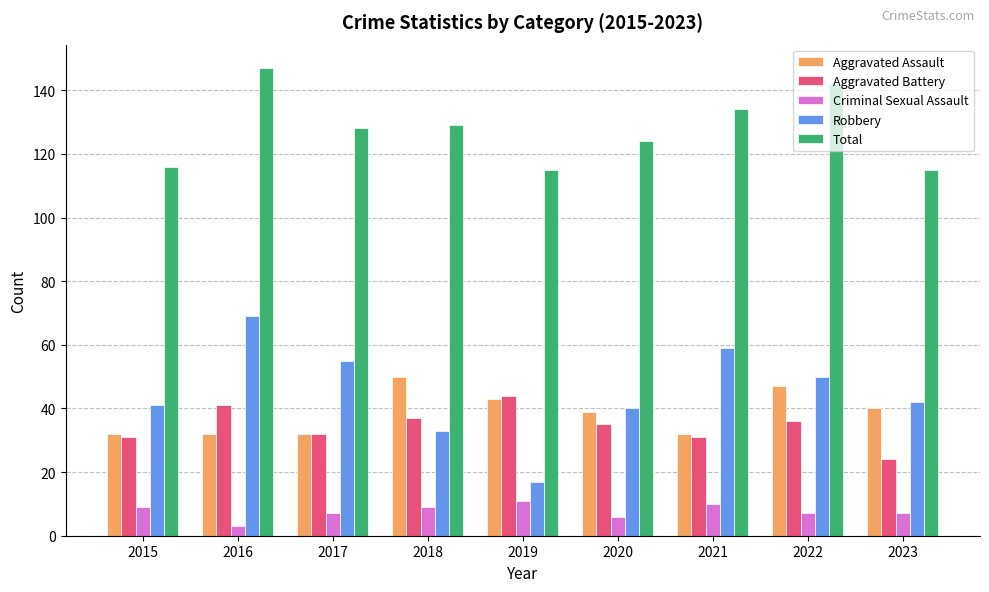

The Criminal Sexual Assault series shows 7 at 2023. True or false?

True